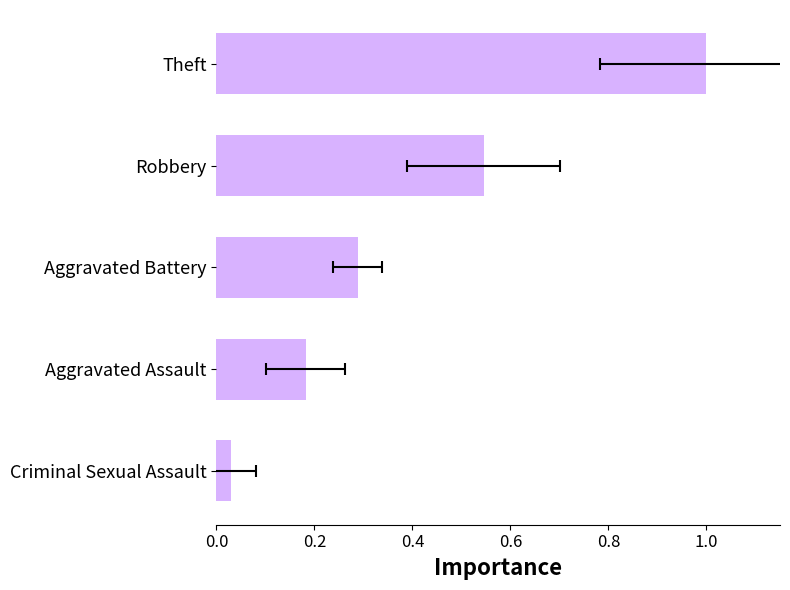

Reading right to left, what are all the values shown in this chart?

0.0	0.2	0.3	0.5	1.0